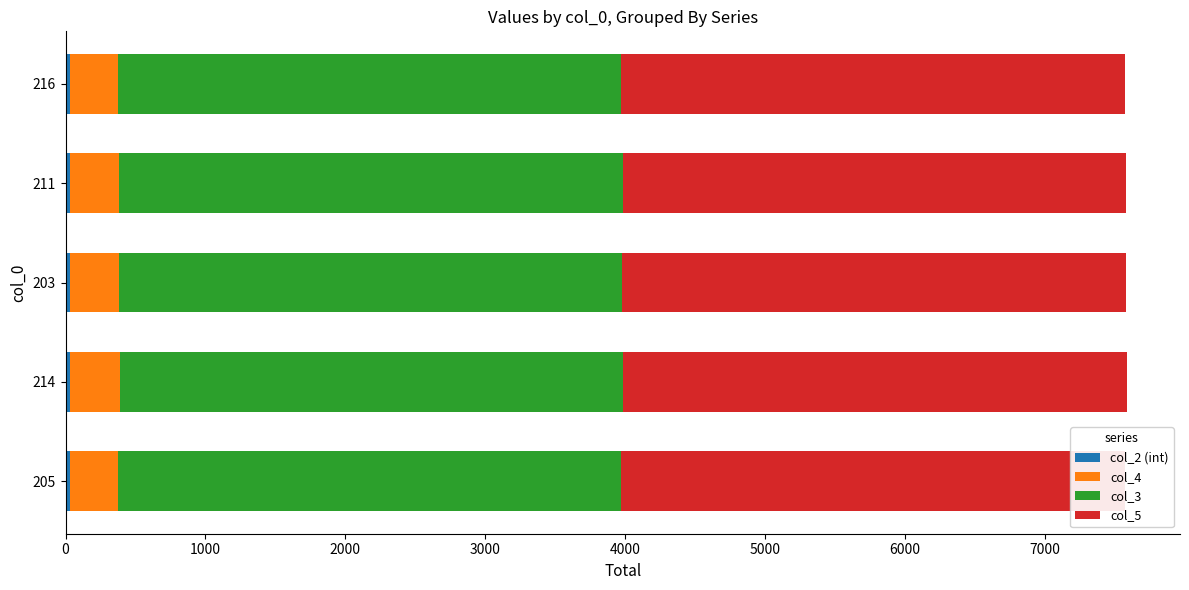

At how many categories does at least one series exceed 3217?

5